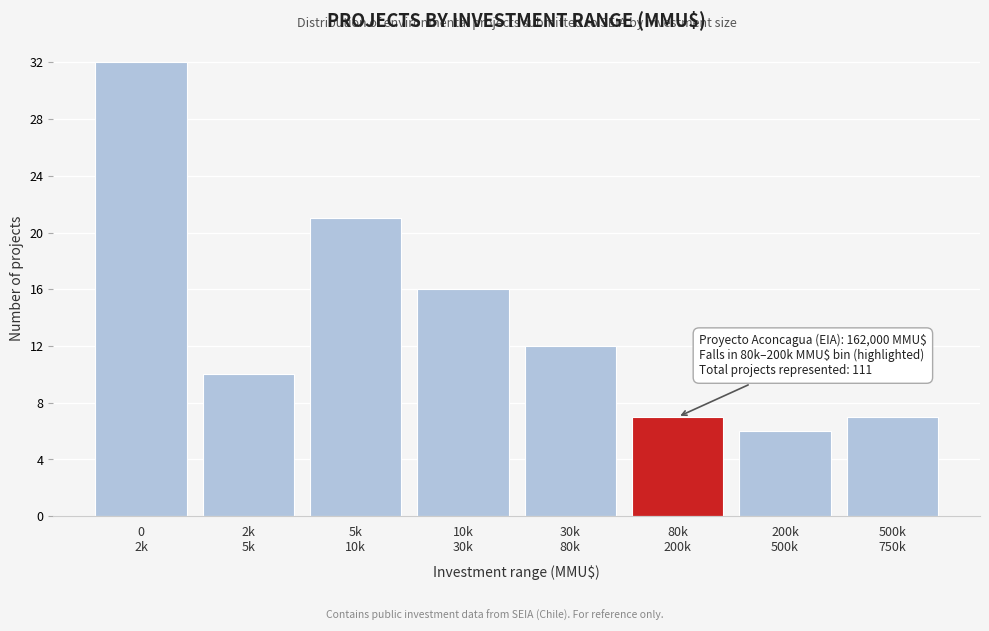

Reading left to right, list all the values displayed in this chart.

32	10	21	16	12	7	6	7